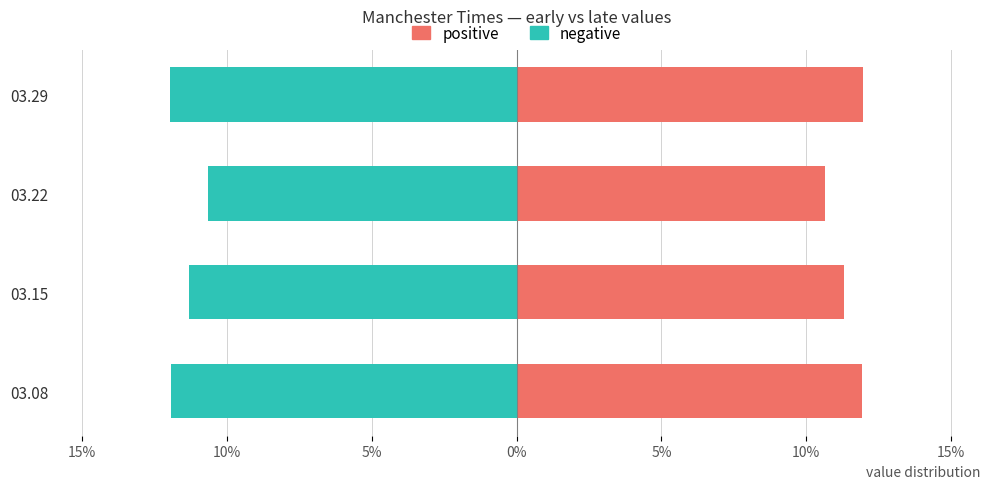

Does the chart contain any negative values?

Yes